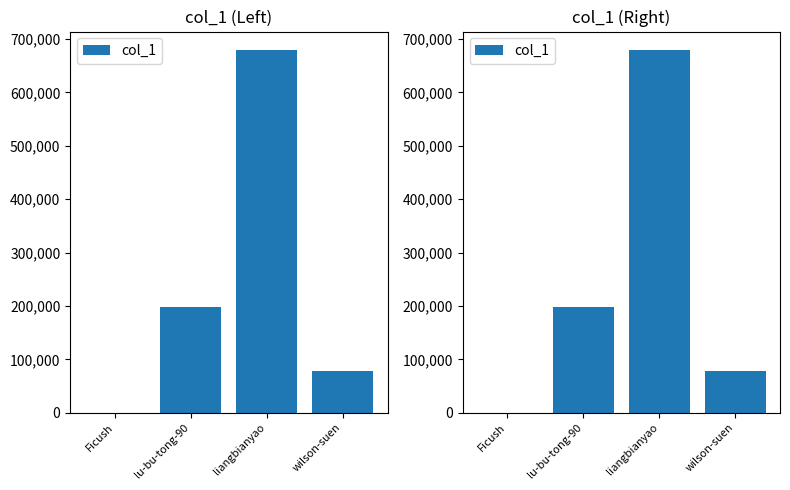

Reading right to left, list all the values displayed in this chart.

wilson-suen=77482	liangbianyao=679881	lu-bu-tong-90=198912	Ficush=28